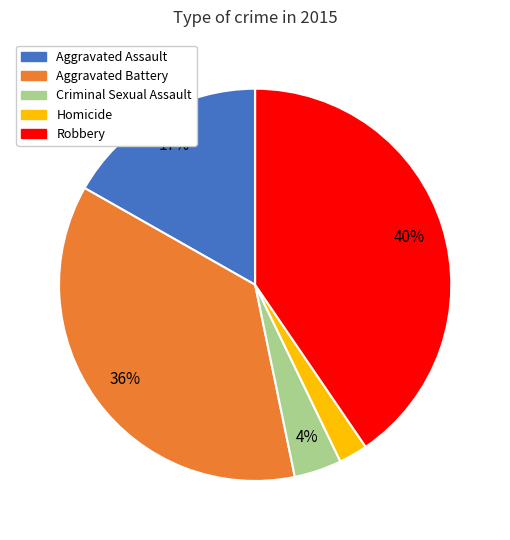

Approximately how many times larger is the value at Robbery compared to Aggravated Battery?

1.1